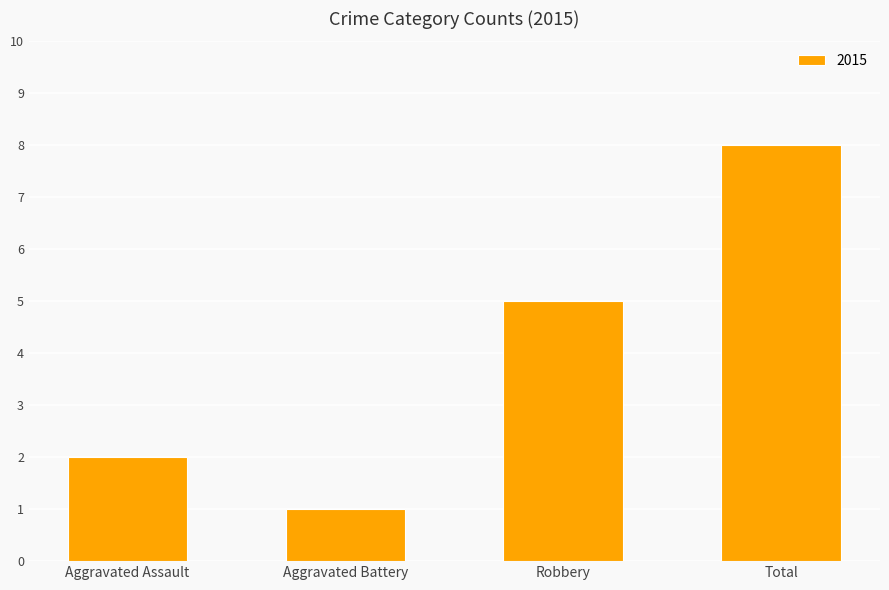

Does the chart contain any negative values?

No